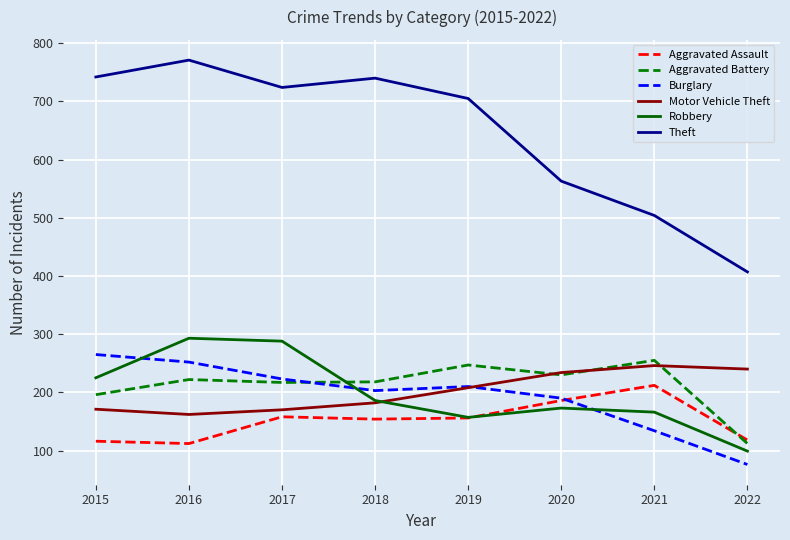

The Motor Vehicle Theft series shows 252 at 2015. True or false?

False